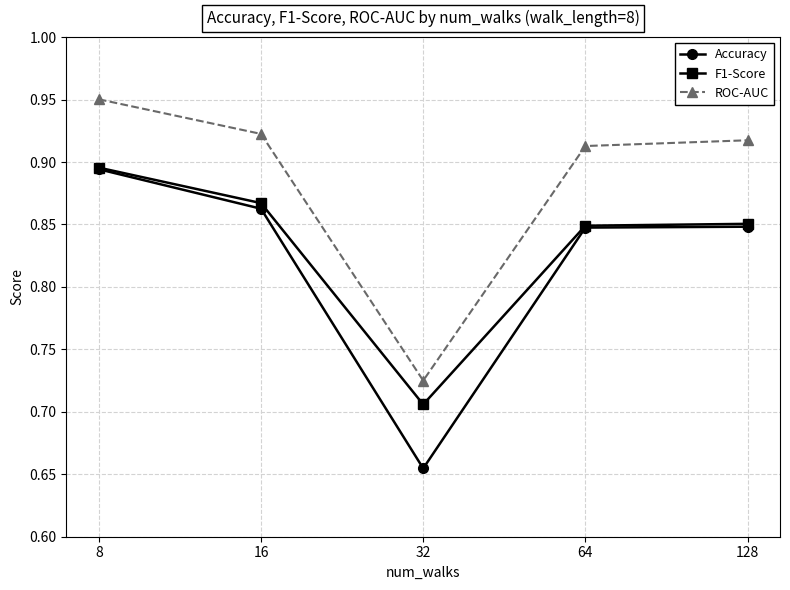

How many F1-Score values are between 0 and 1?

5